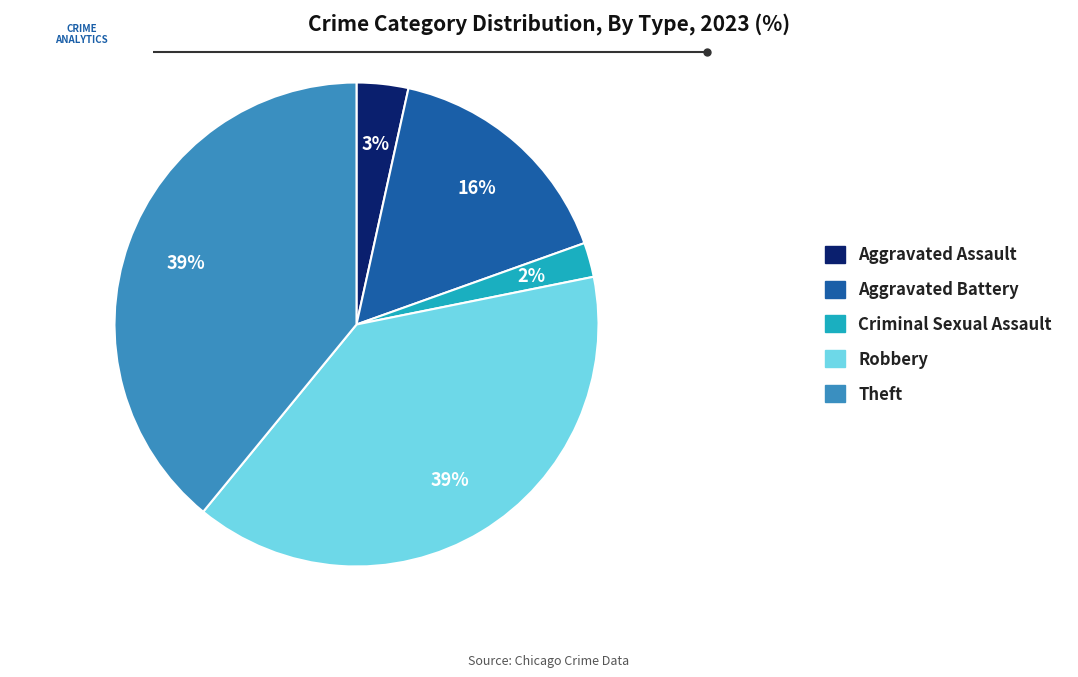

The Aggravated Battery slice represents 16% of the pie. True or false?

True